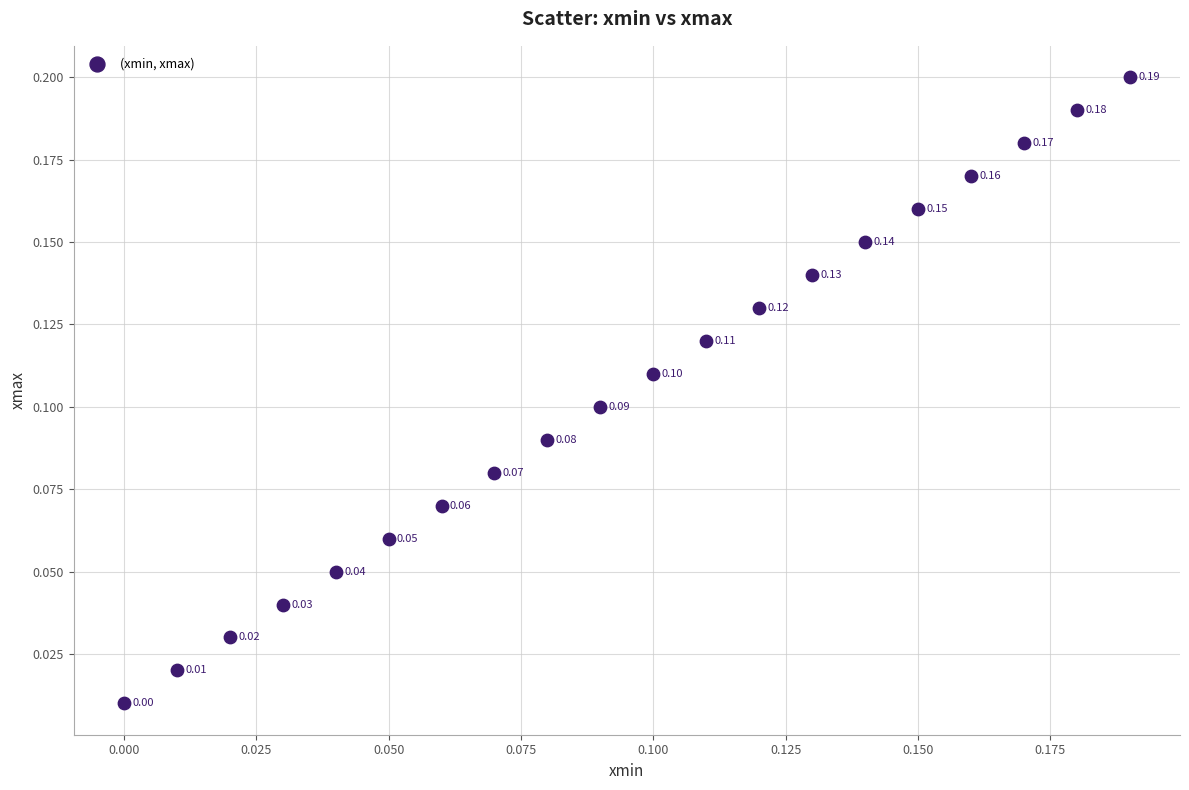

How many points are shown in the scatter plot?

20